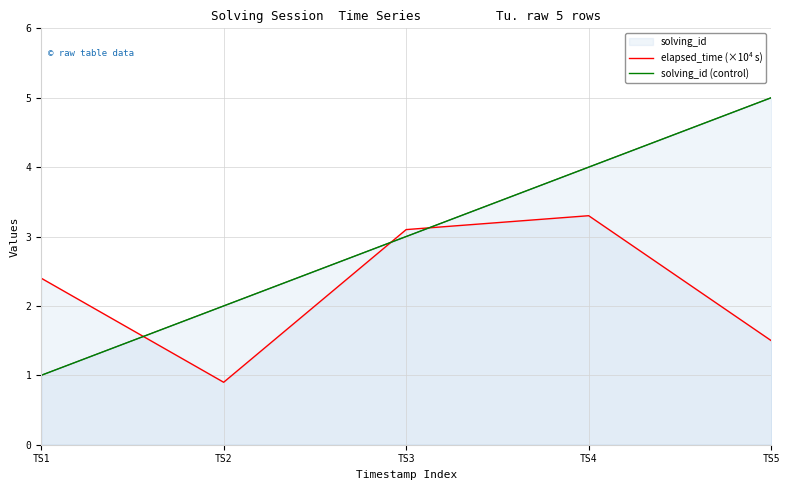

What is the total value across all series at TS4?

7.3